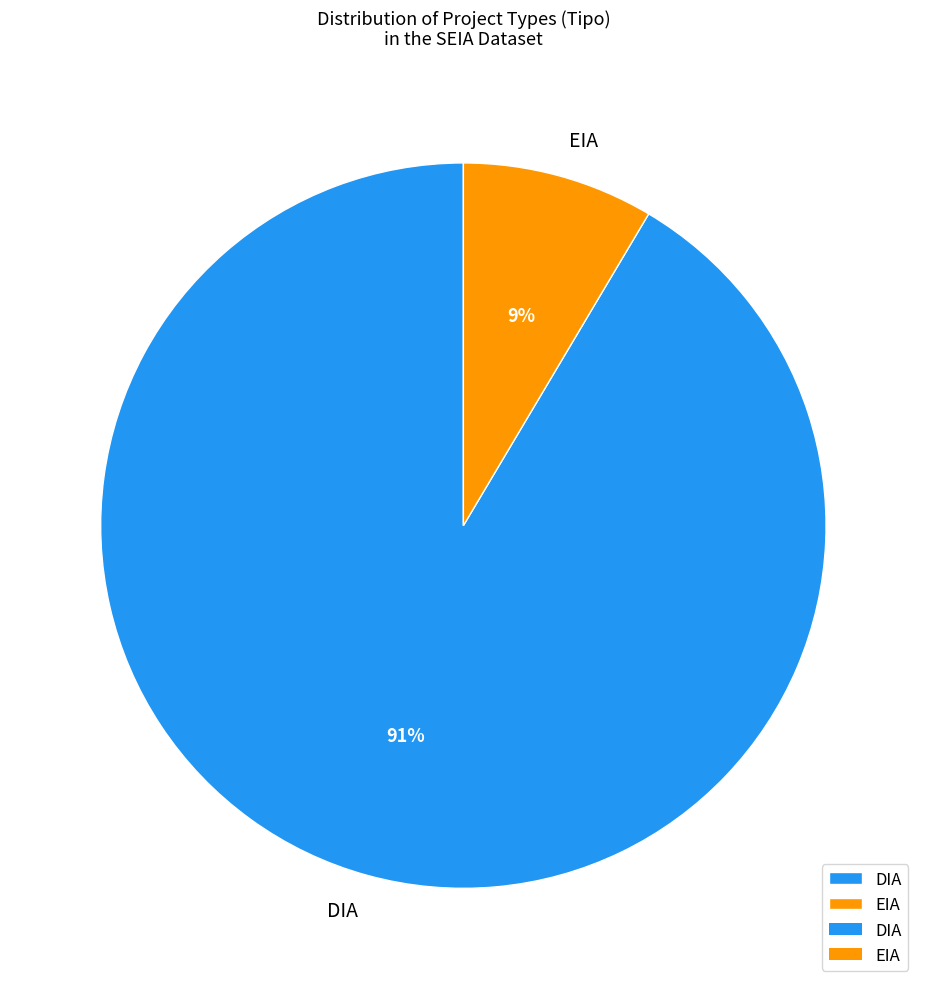

How many slices are in this pie chart?

2